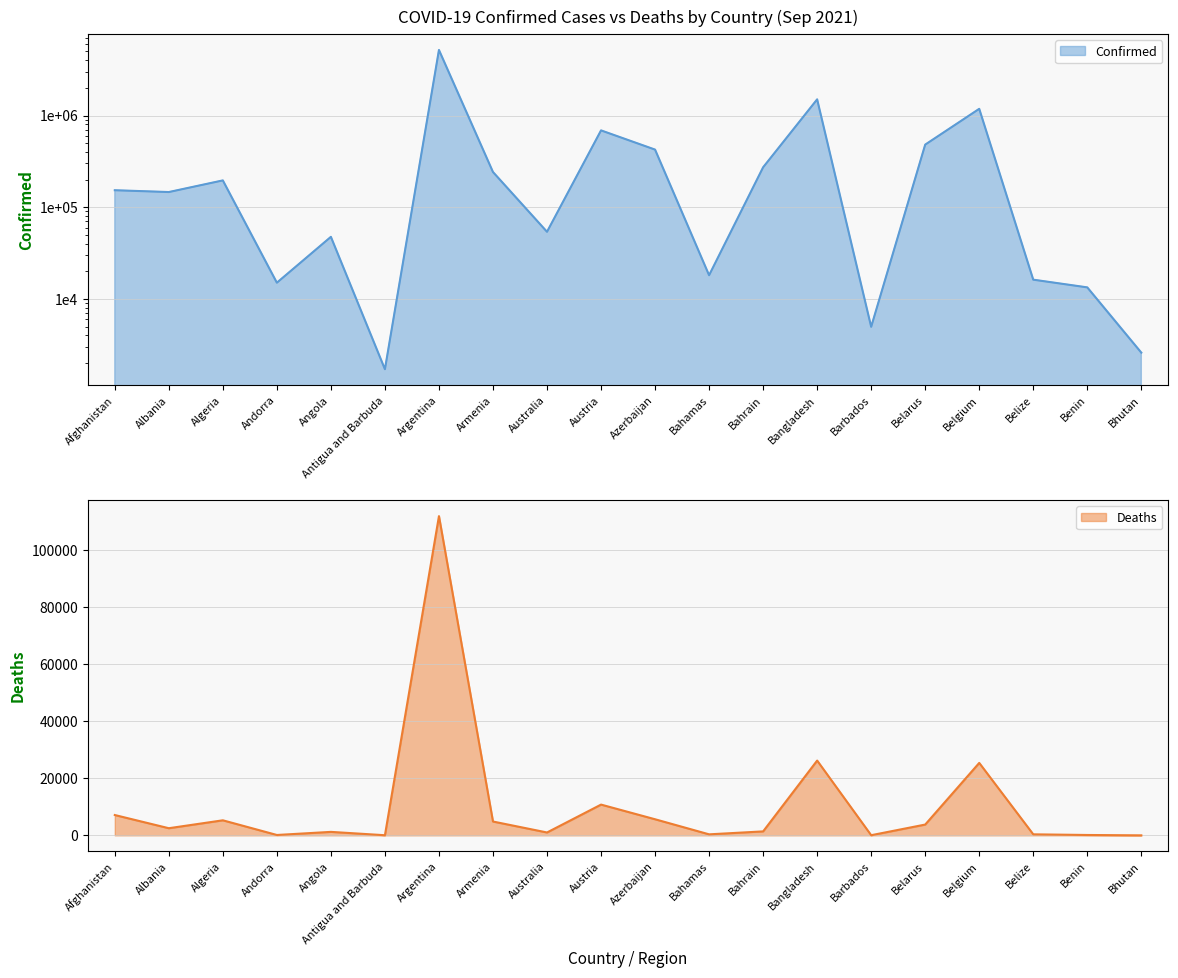

Reading left to right, transcribe all the data shown in this chart.

Confirmed: Afghanistan=153220	Albania=146387	Algeria=196080	Andorra=15033	Angola=47544	Antigua and Barbuda=1713	Argentina=5185620	Armenia=242135	Australia=53972	Austria=688305	Azerbaijan=424891	Bahamas=18139	Bahrain=272540	Bangladesh=1500618	Barbados=4968	Belarus=481532	Belgium=1182810	Belize=16220	Benin=13366	Bhutan=2596
Deaths: Afghanistan=7118	Albania=2498	Algeria=5269	Andorra=130	Angola=1217	Antigua and Barbuda=44	Argentina=111812	Armenia=4844	Australia=1006	Austria=10772	Azerbaijan=5636	Bahamas=354	Bahrain=1388	Bangladesh=26195	Barbados=50	Belarus=3780	Belgium=25374	Belize=359	Benin=128	Bhutan=3